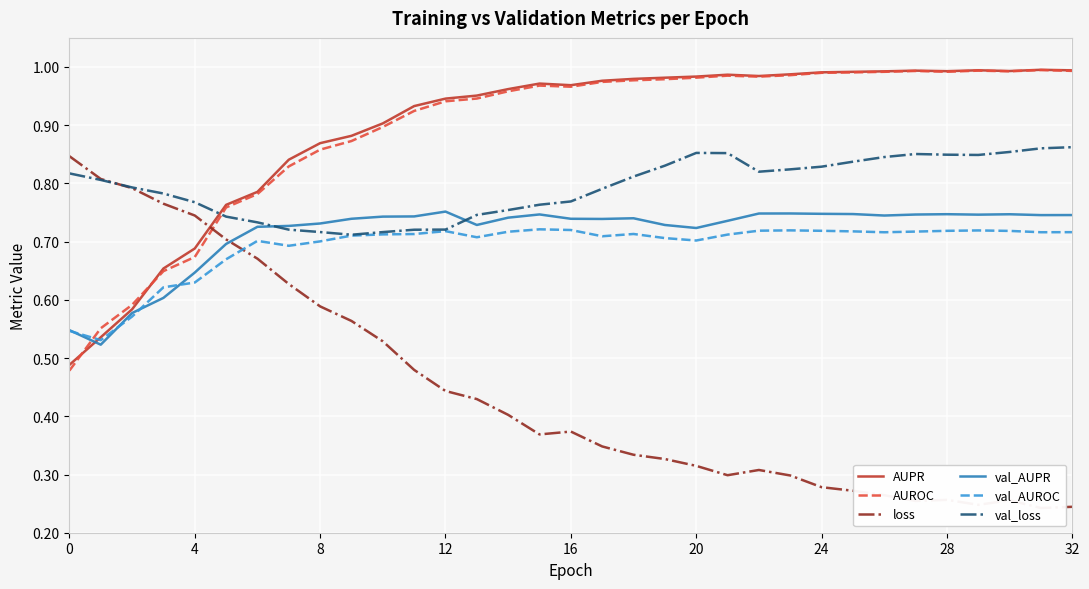

At 14, list the series in order from largest to smallest.

AUPR, AUROC, val_loss, val_AUPR, val_AUROC, loss